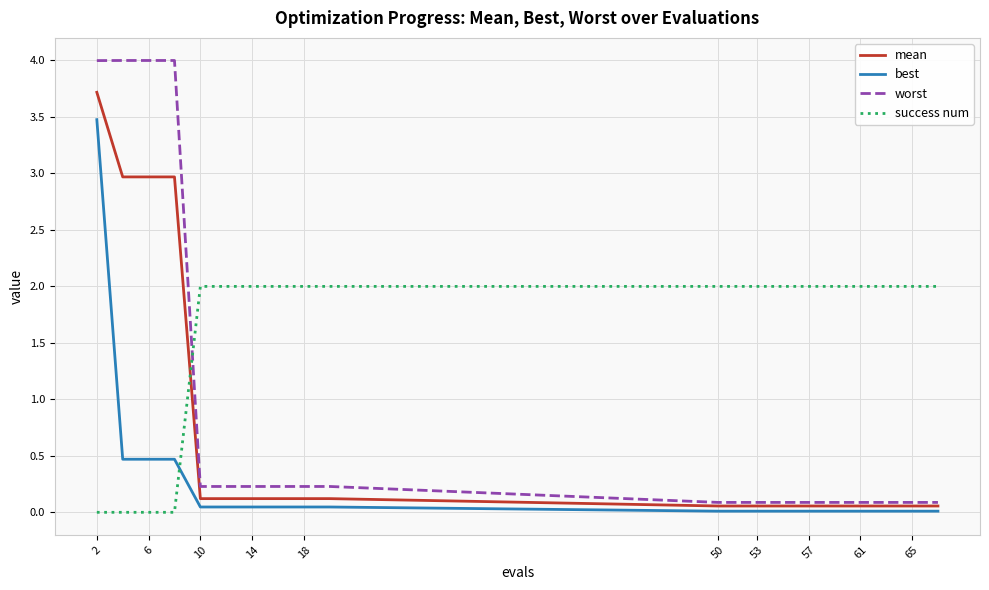

List the series in order of their overall mean, highest first.

success num, worst, mean, best